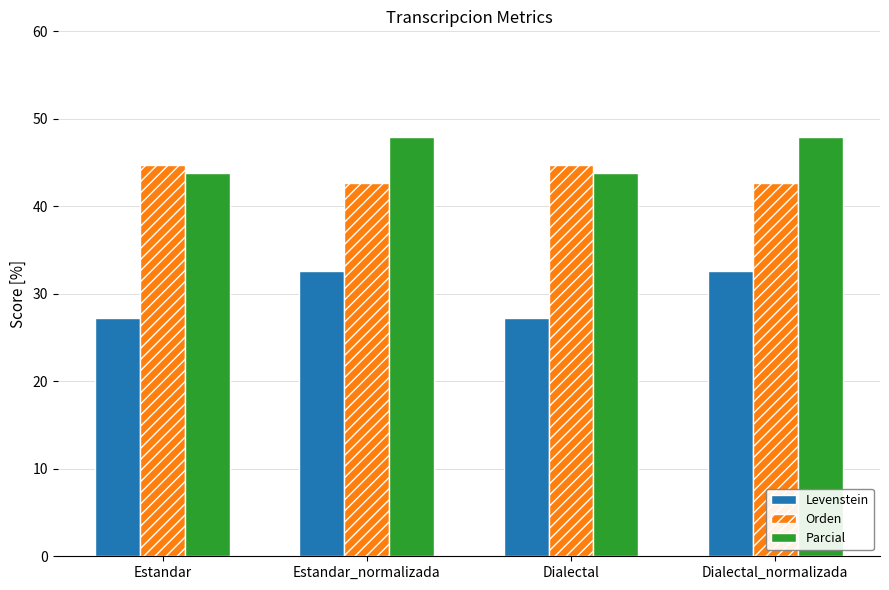

How many bars are there in total?

12